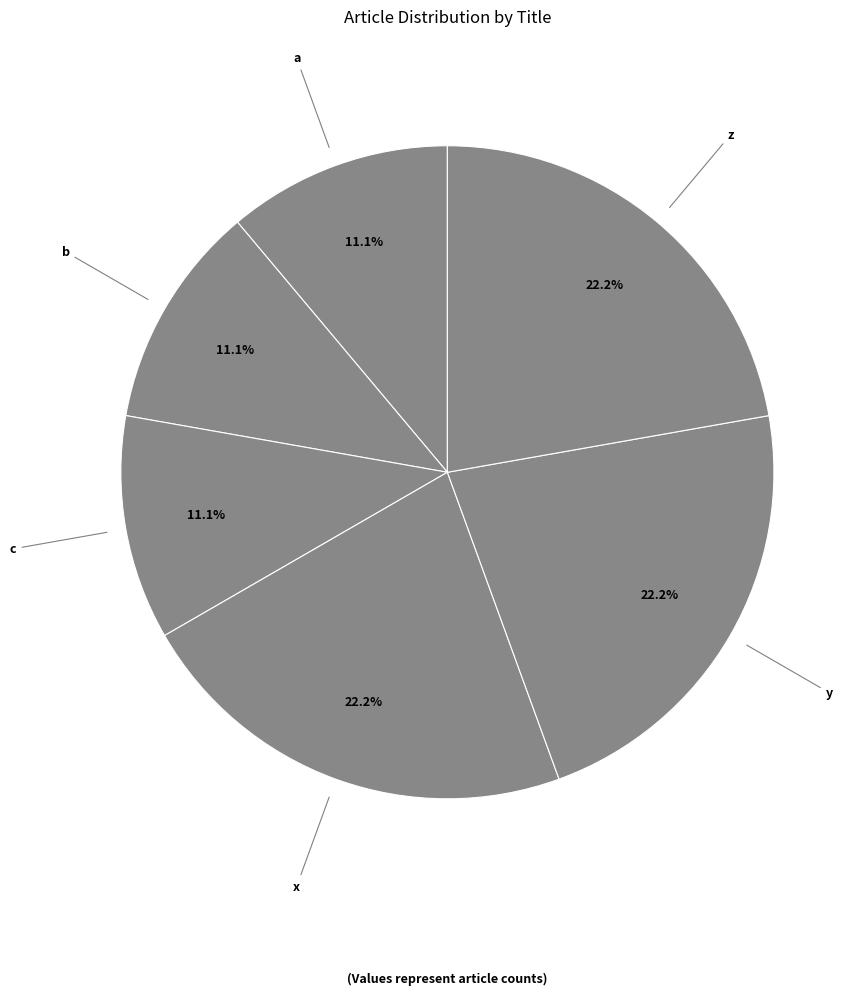

Between b and x, which is larger?

x